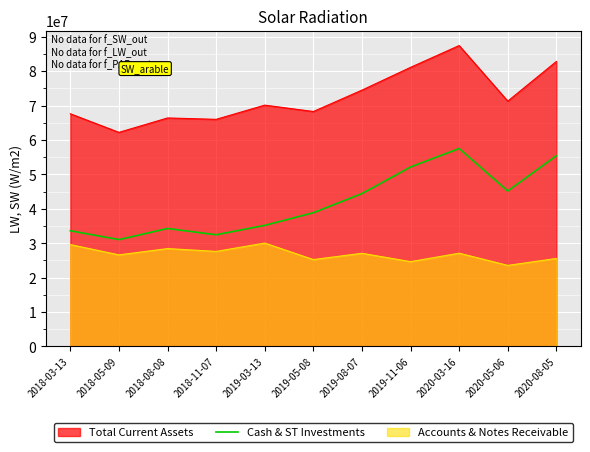

The chart shows a value of 52828168 at 2018-11-07. True or false?

False